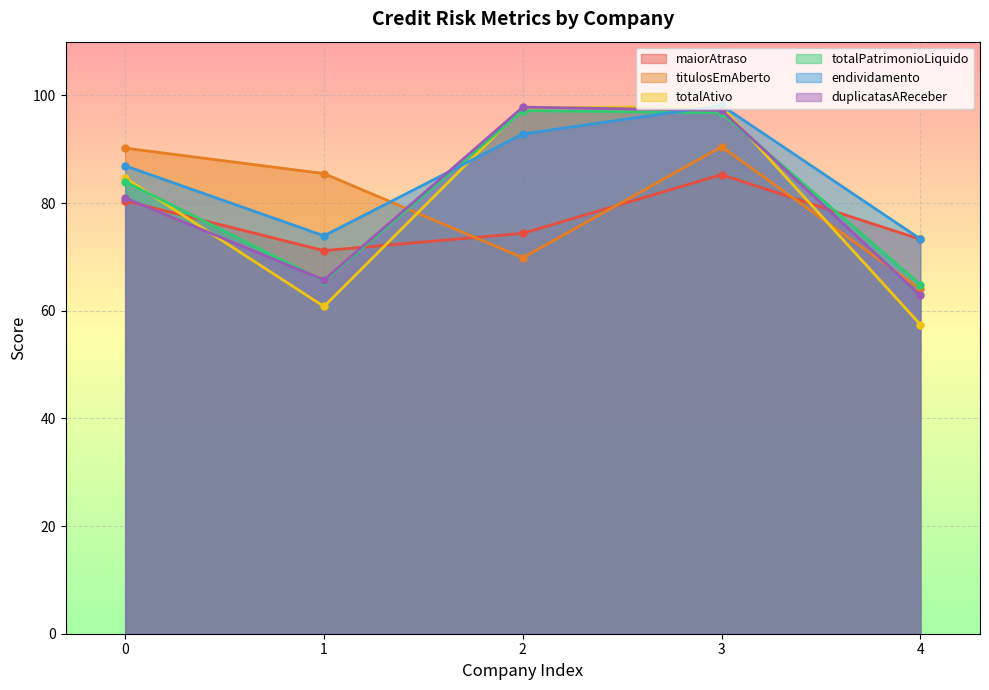

Is it true that titulosEmAberto equals 148.7 at 0?

False